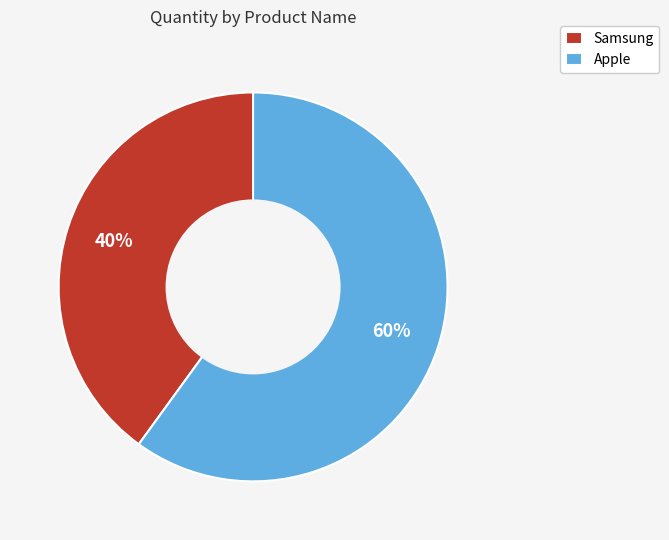

What is the ratio of the value at Apple to the value at Samsung?

1.5